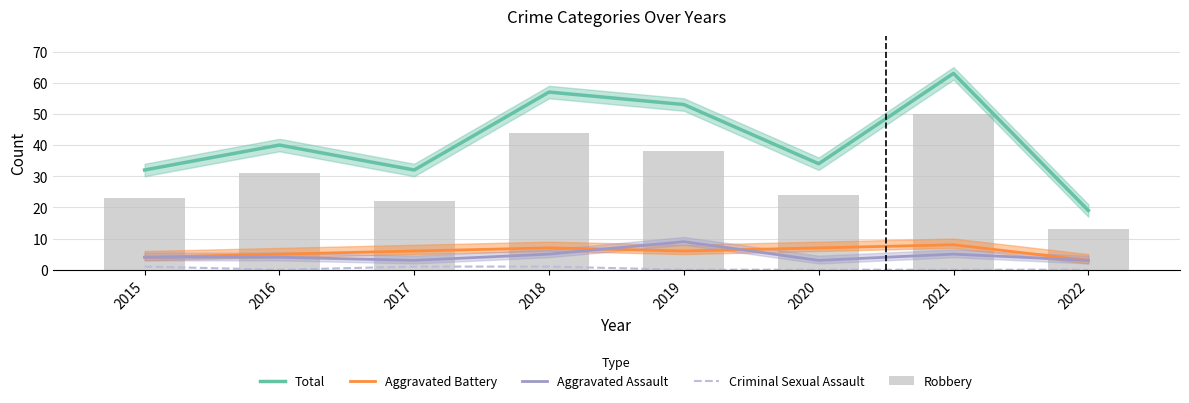

True or false: Criminal Sexual Assault has a value of 1 at 2018.

True